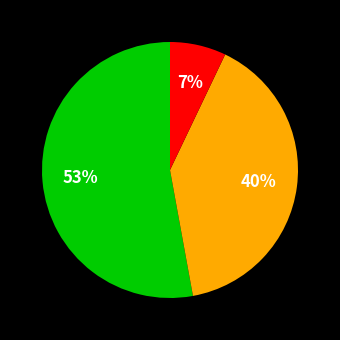

To the nearest percent, what is the difference between the largest and smallest slice percentages?

46%